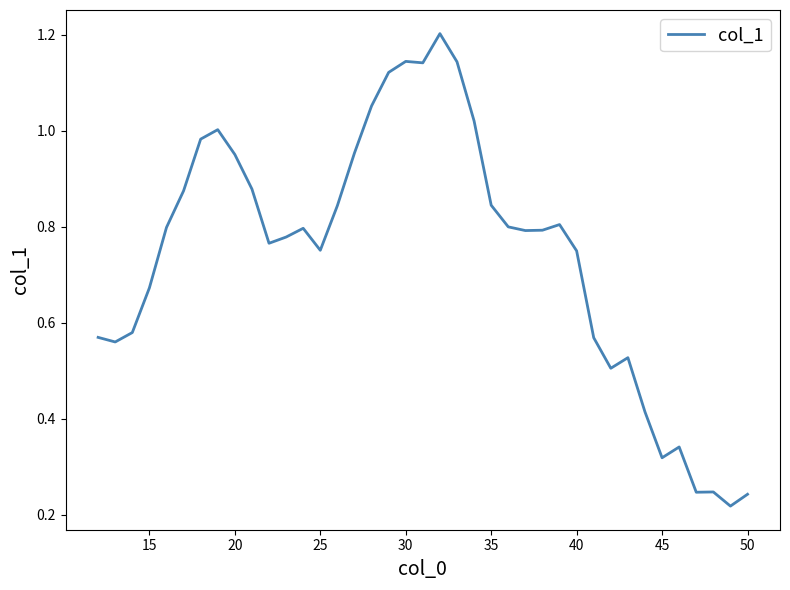

What is the maximum value shown in the chart?

1.2